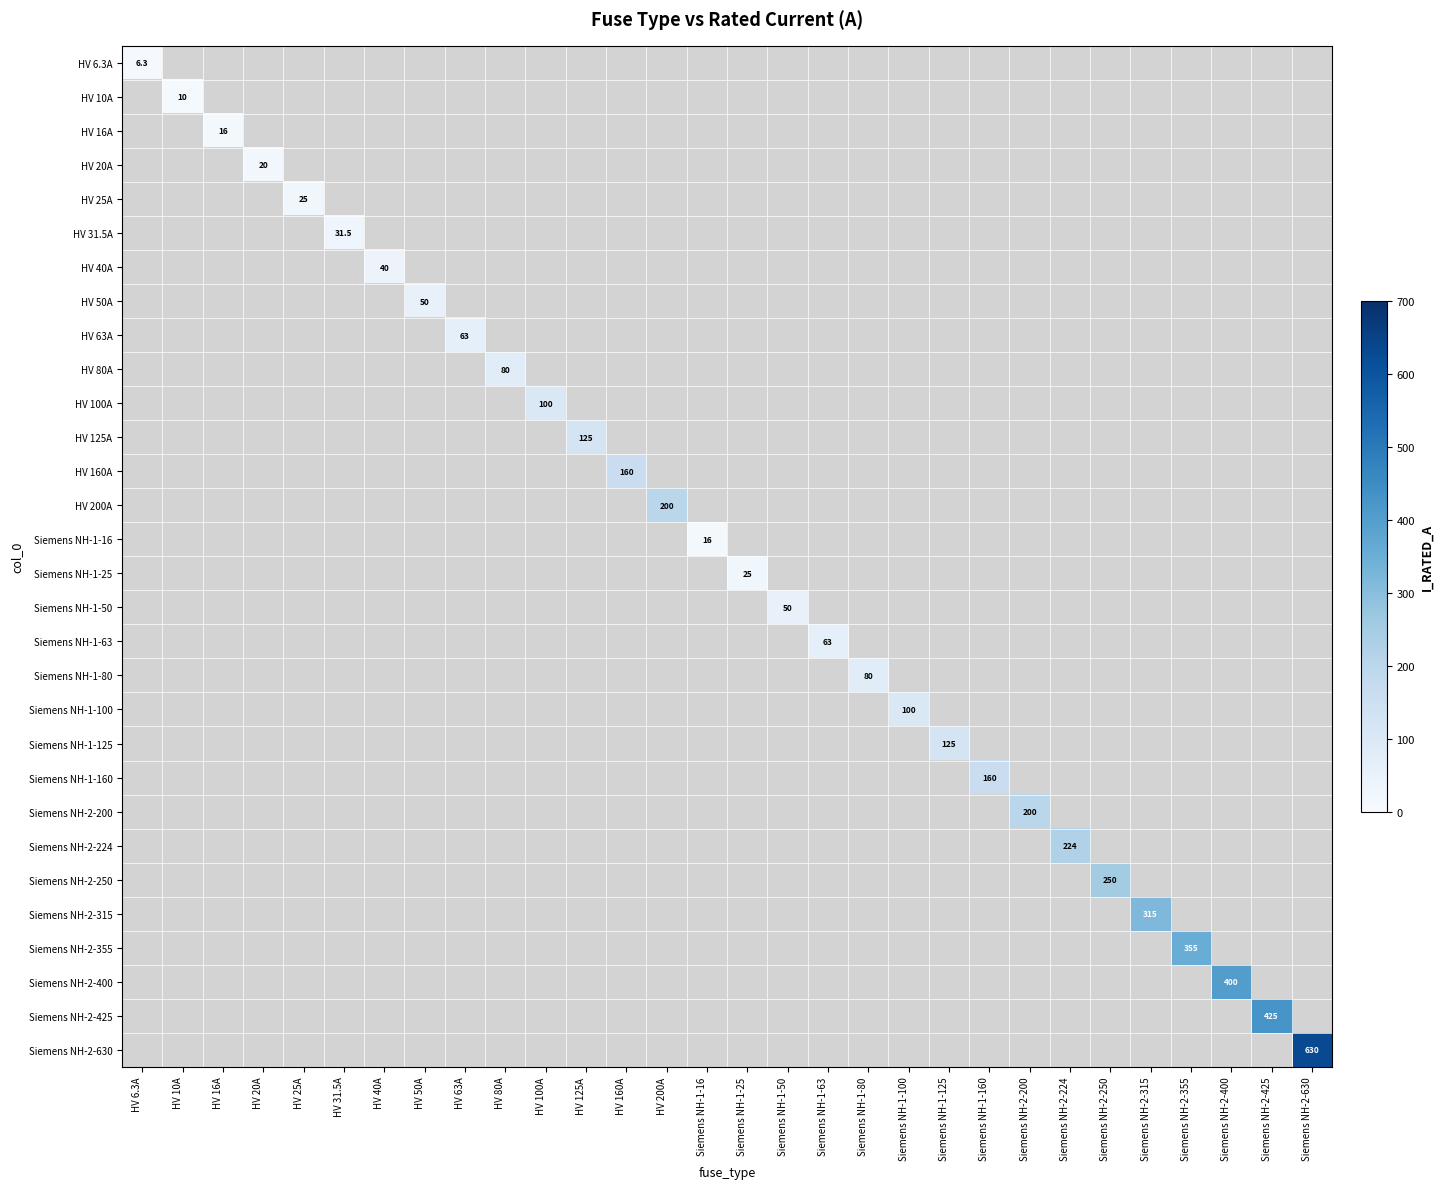

Which category has the highest value across all series?

Siemens NH-2-630